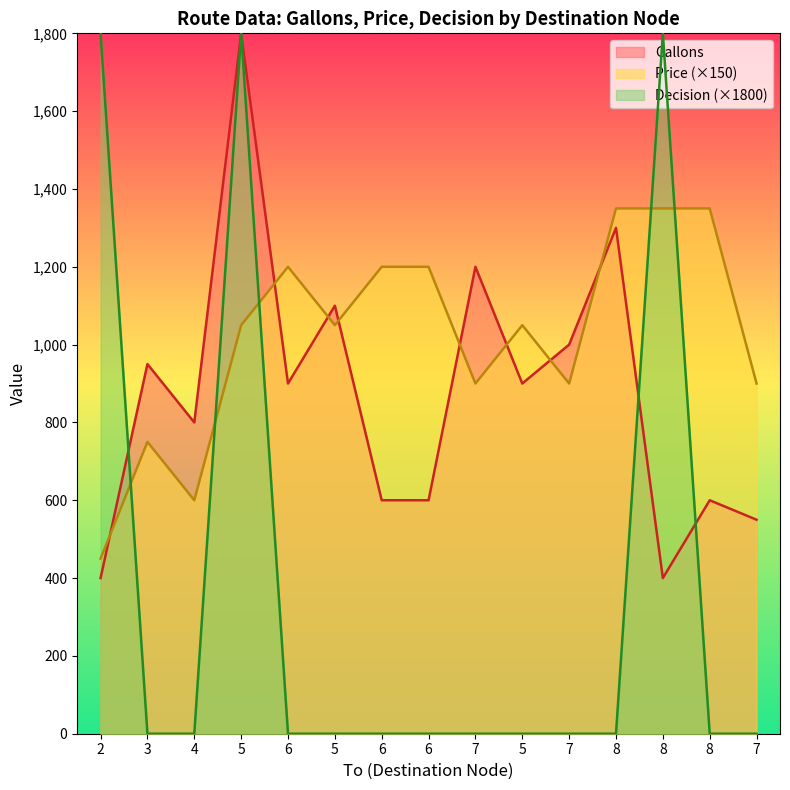

Between 6 and 5, which series saw the biggest shift?

Gallons